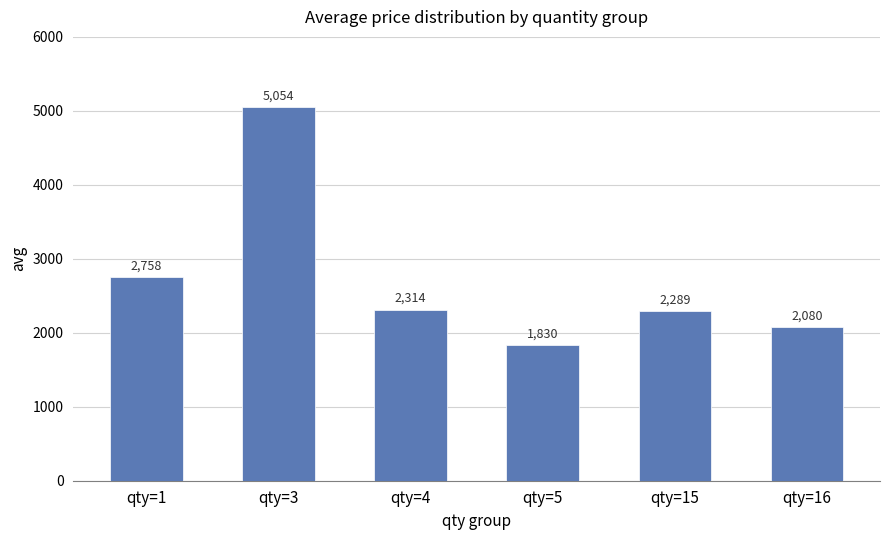

What is the approximate value at qty=15?

2289.0